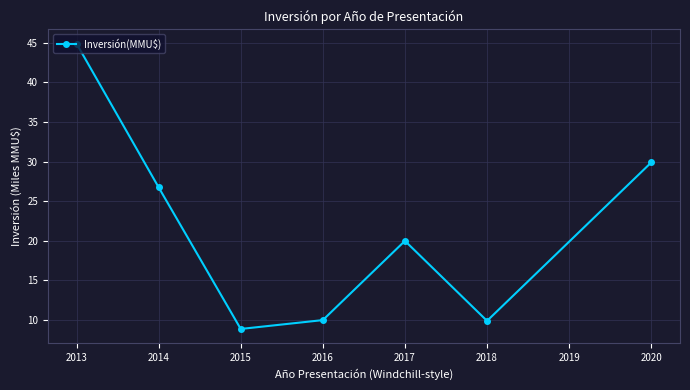

At which category does the chart reach its minimum across all series?

2015